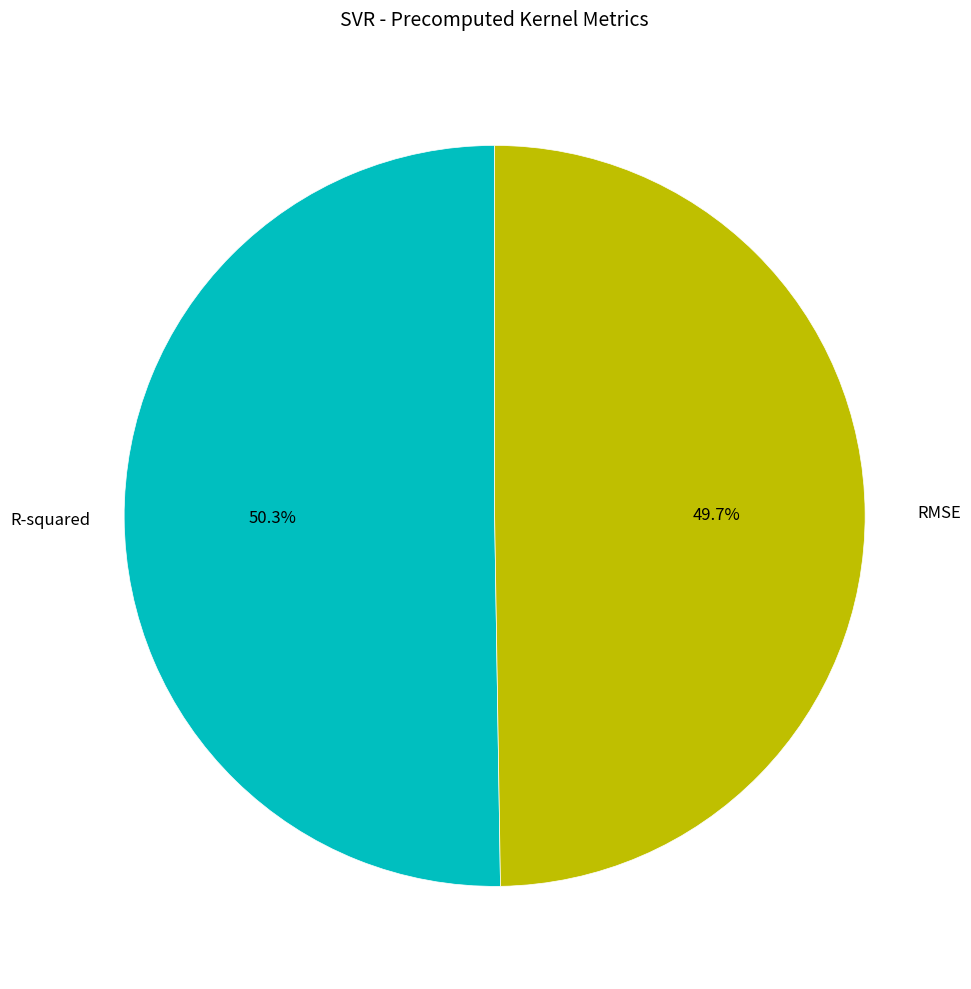

Is it true that R-squared is 38% of the pie?

False